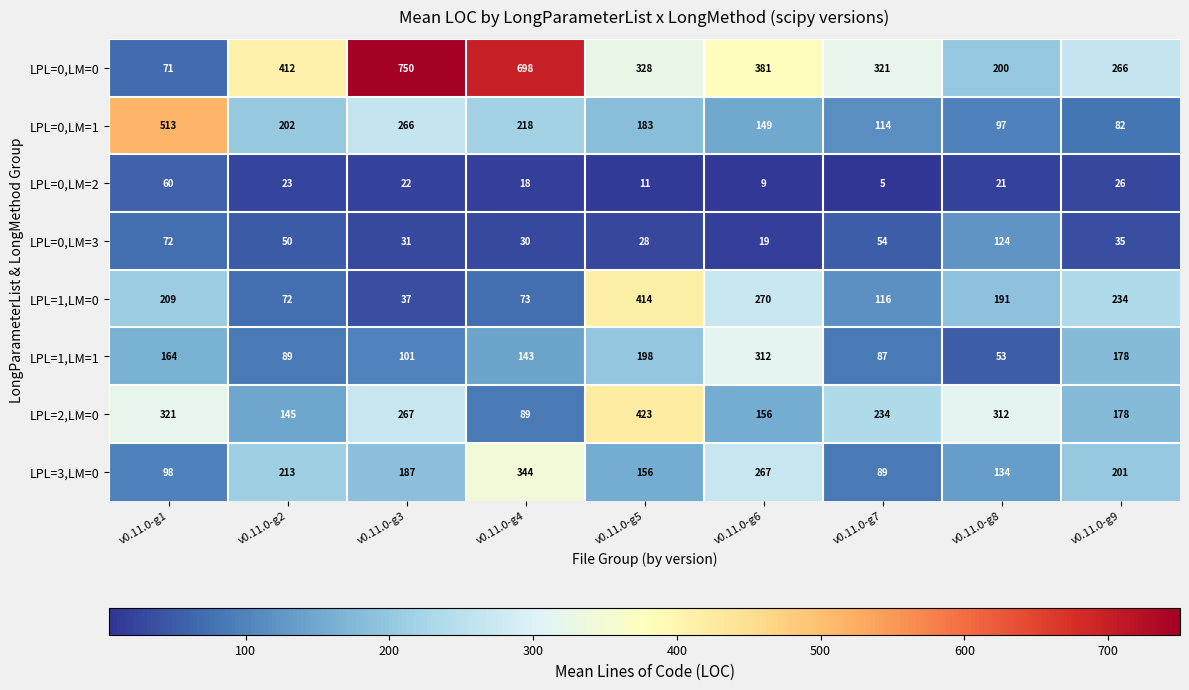

Which series changed the most between v0.11.0-g1 and v0.11.0-g8?

LPL=0,LM=1